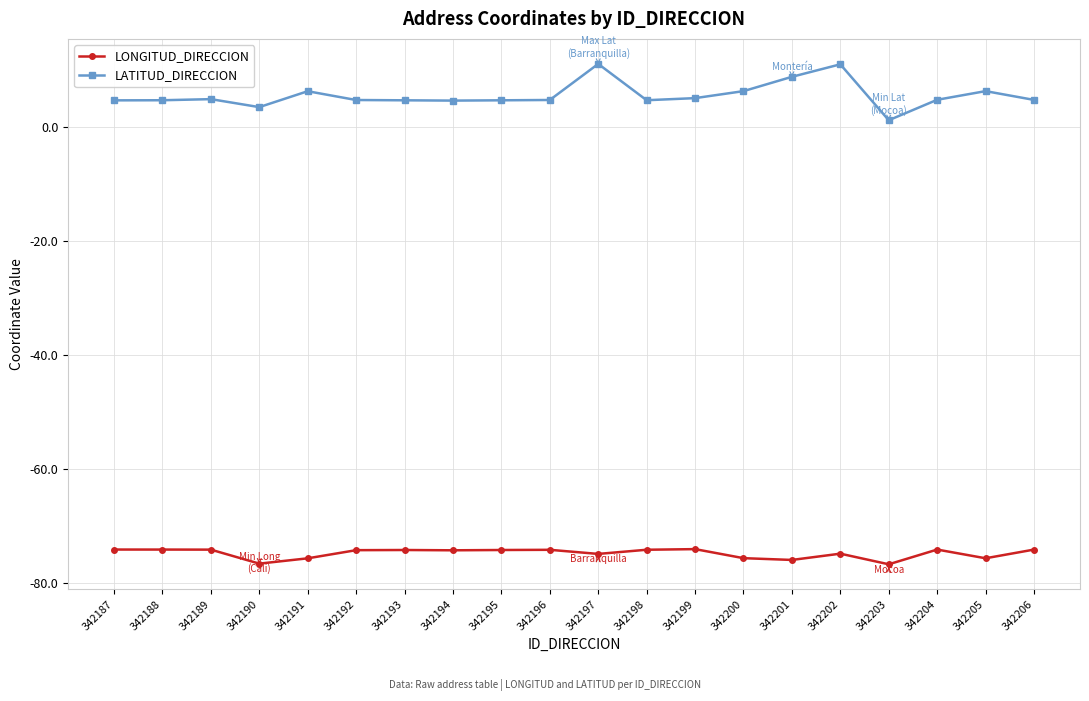

What is the sum of all LONGITUD_DIRECCION values?

-1494.7